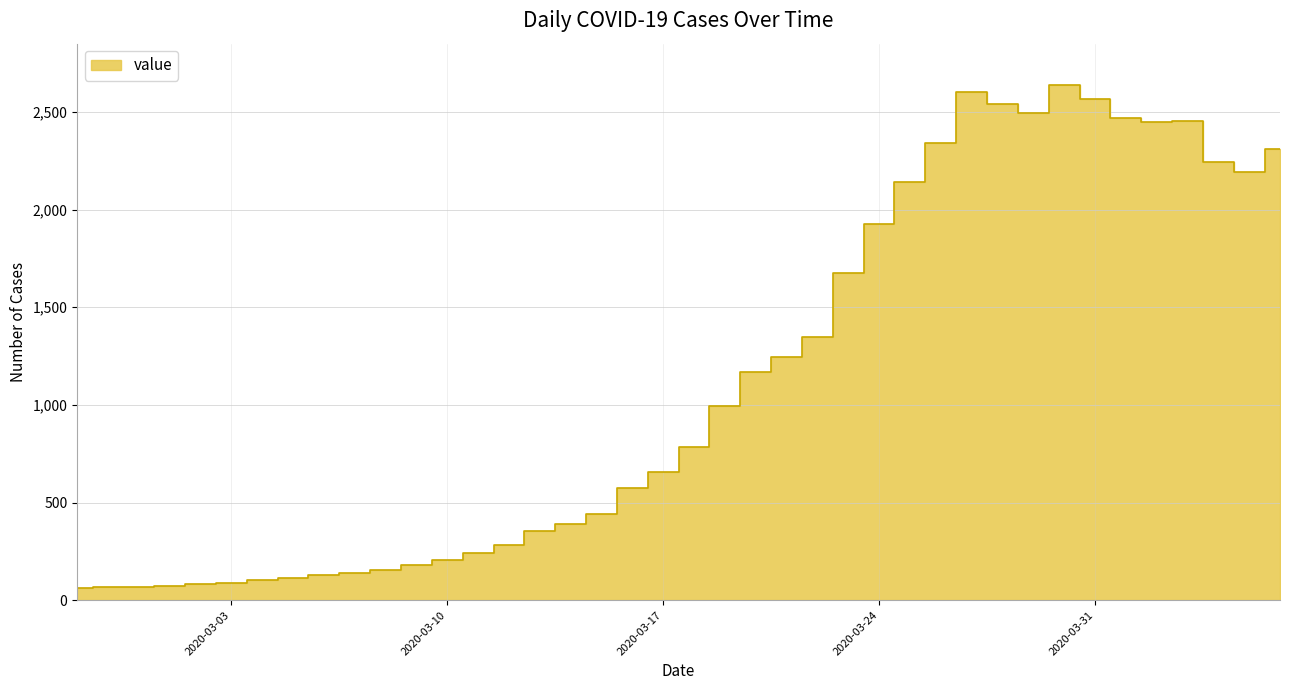

What is the average value?

1124